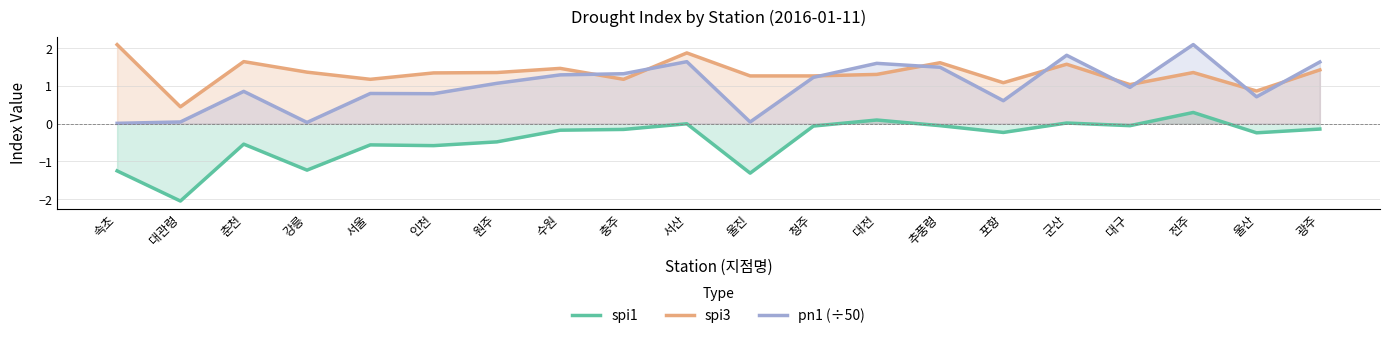

In spi3, how many points are lower than both neighbors (excluding endpoints)?

6